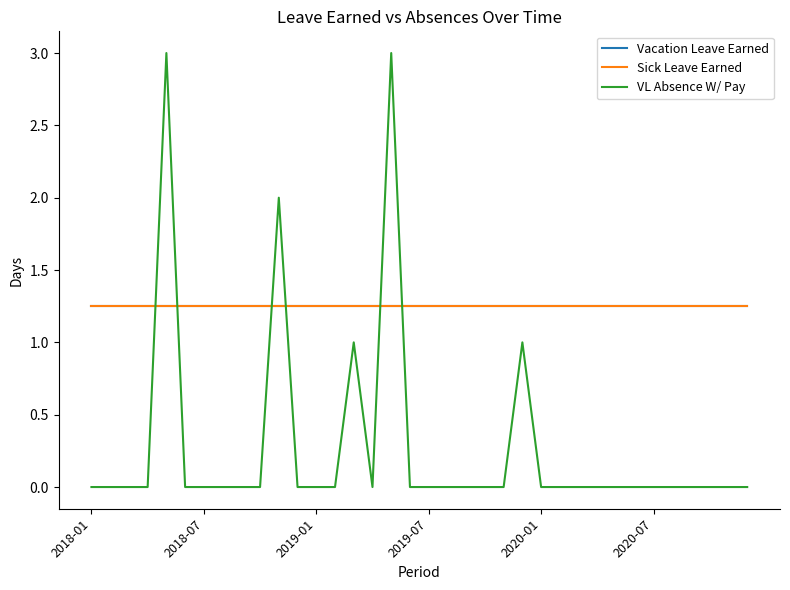

How many lines are shown in the chart?

3